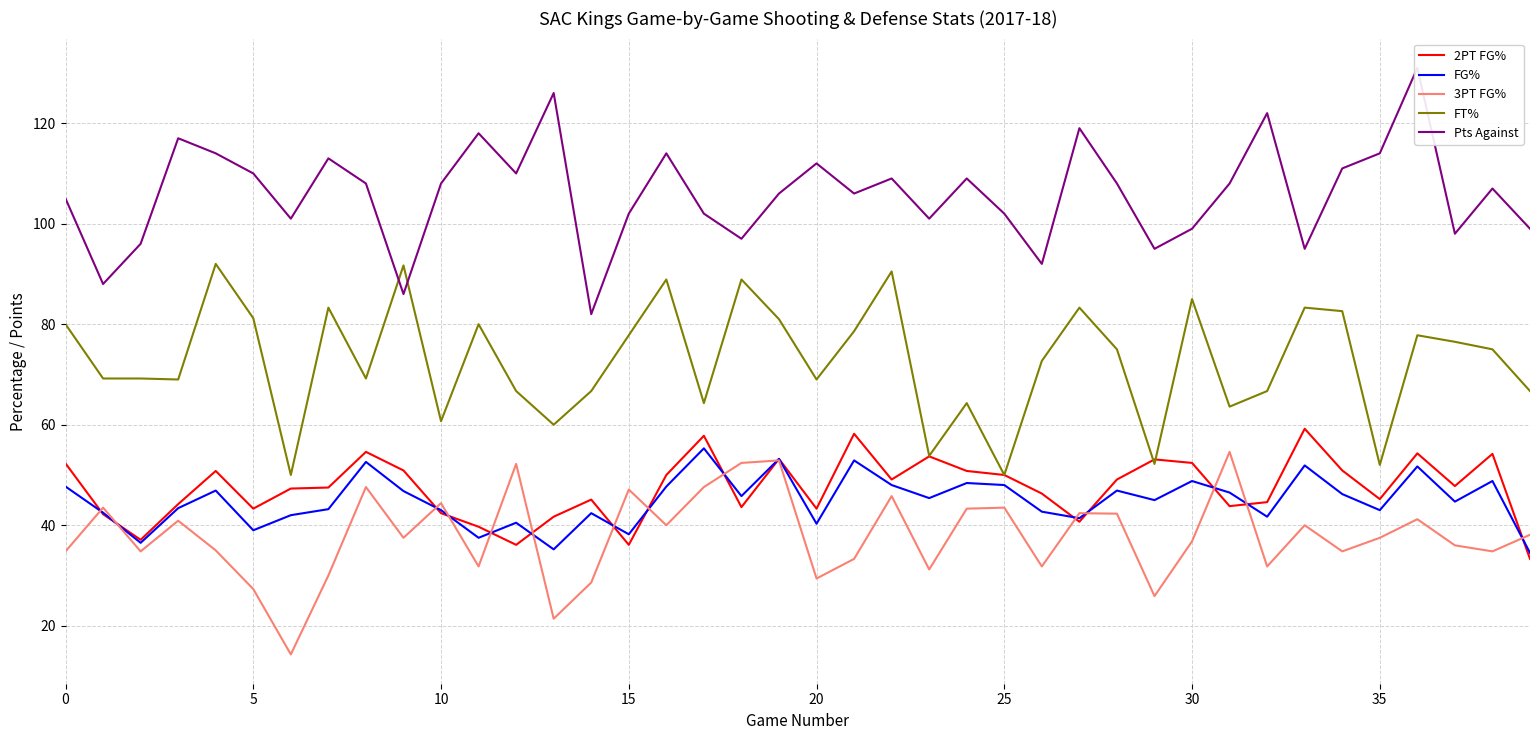

Which series has the largest range (max minus min)?

Pts Against